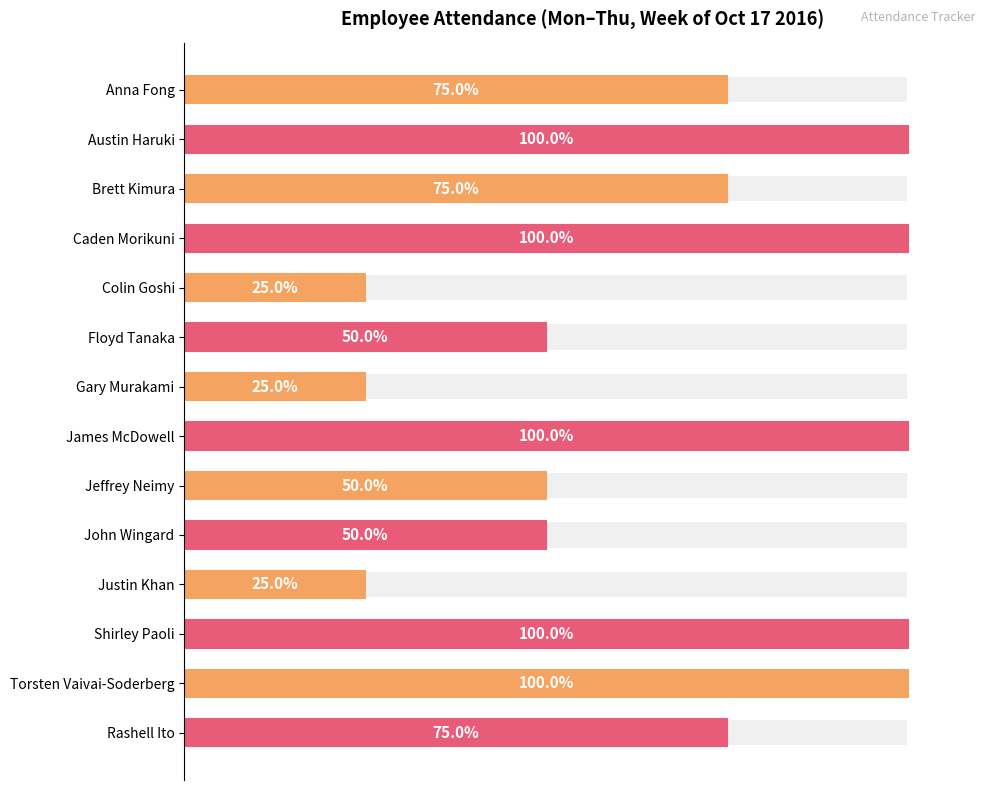

How many values are below 75?

6